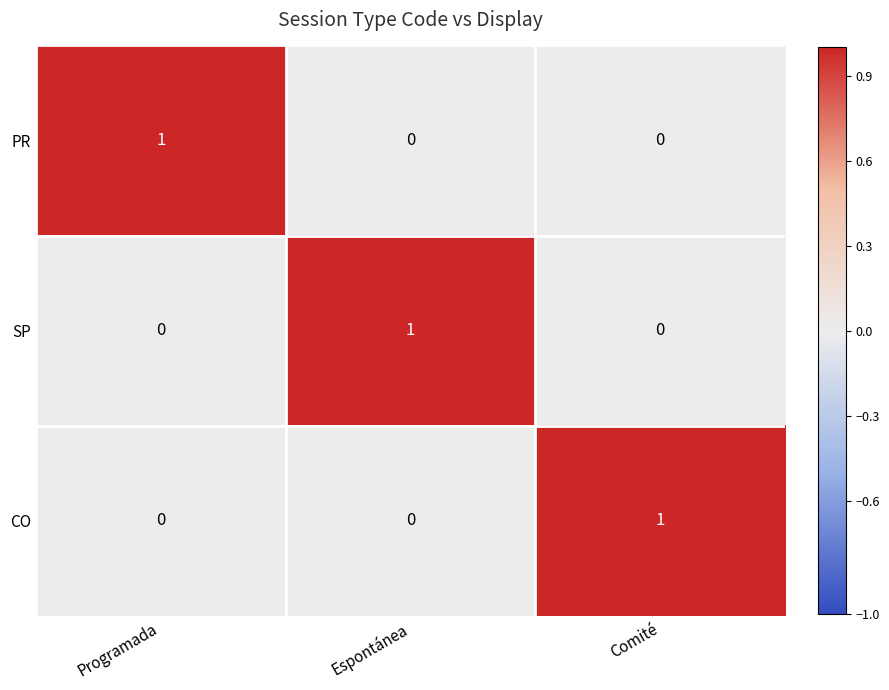

True or false: SP has a value of 0 at Comité.

True